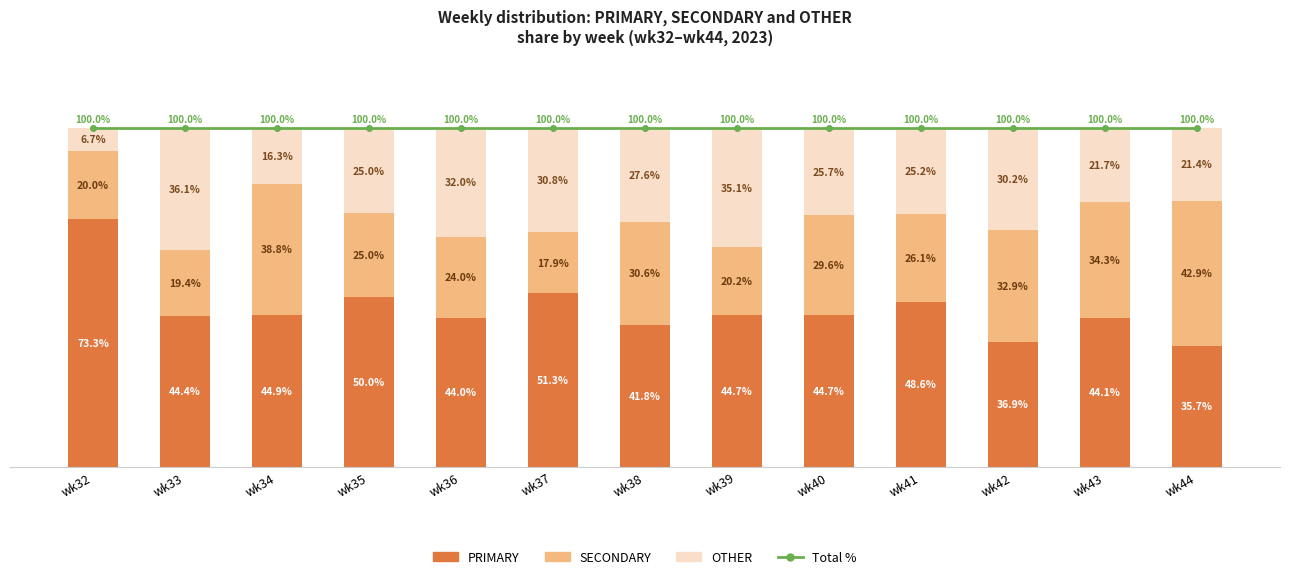

Reading left to right, extract all data points from this chart.

Total %: 100.0	100.0	100.0	100.0	100.0	100.0	100.0	100.0	100.0	100.0	100.0	100.0	100.0
PRIMARY: 73.3	44.4	44.9	50.0	44.0	51.3	41.8	44.7	44.7	48.6	36.9	44.1	35.7
SECONDARY: 20.0	19.4	38.8	25.0	24.0	17.9	30.6	20.2	29.6	26.1	32.9	34.3	42.9
OTHER: 6.7	36.1	16.3	25.0	32.0	30.8	27.6	35.1	25.7	25.2	30.2	21.7	21.4